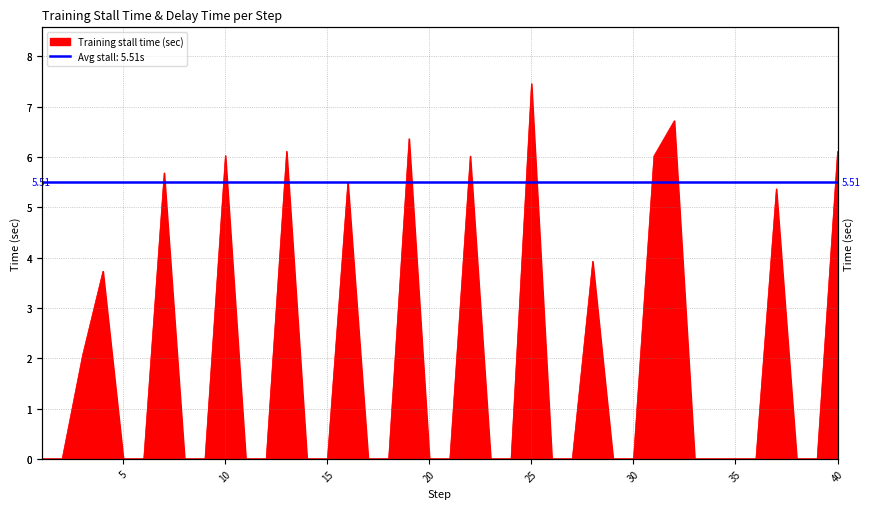

What is the average value?

1.9